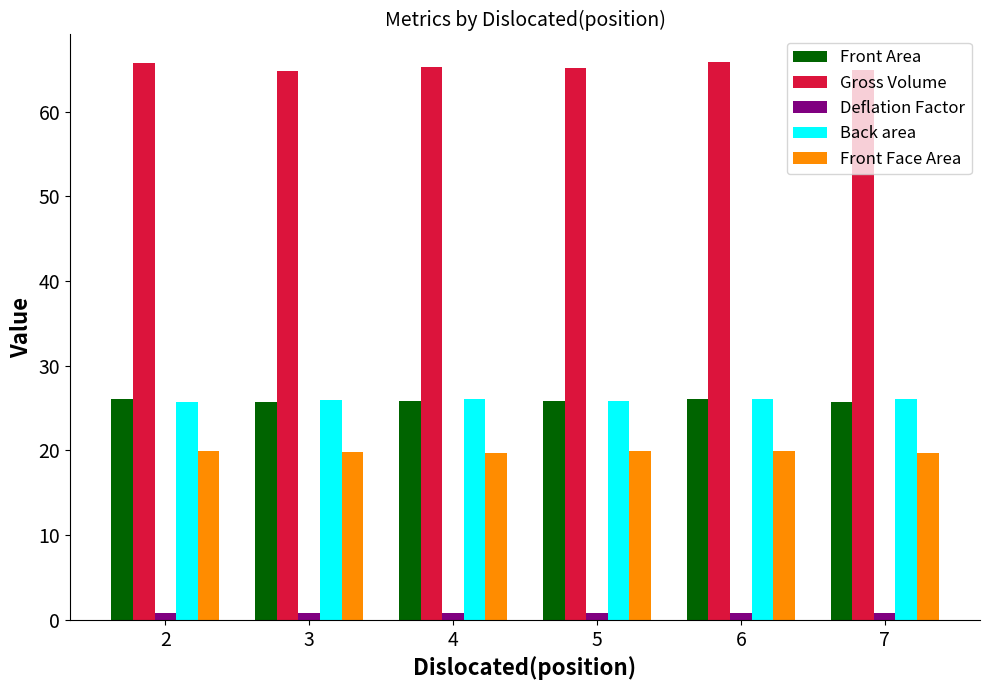

Which series has the largest total across all categories?

Gross Volume